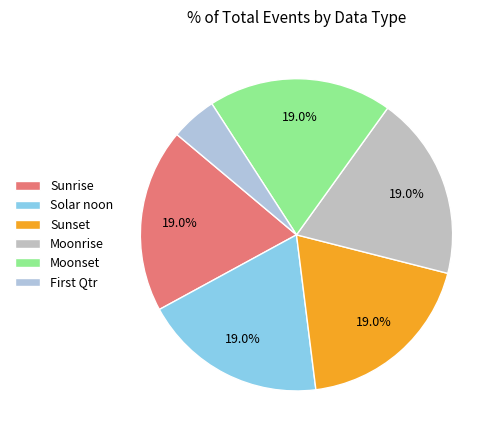

To the nearest percent, what percentage of the pie is Sunrise?

19%